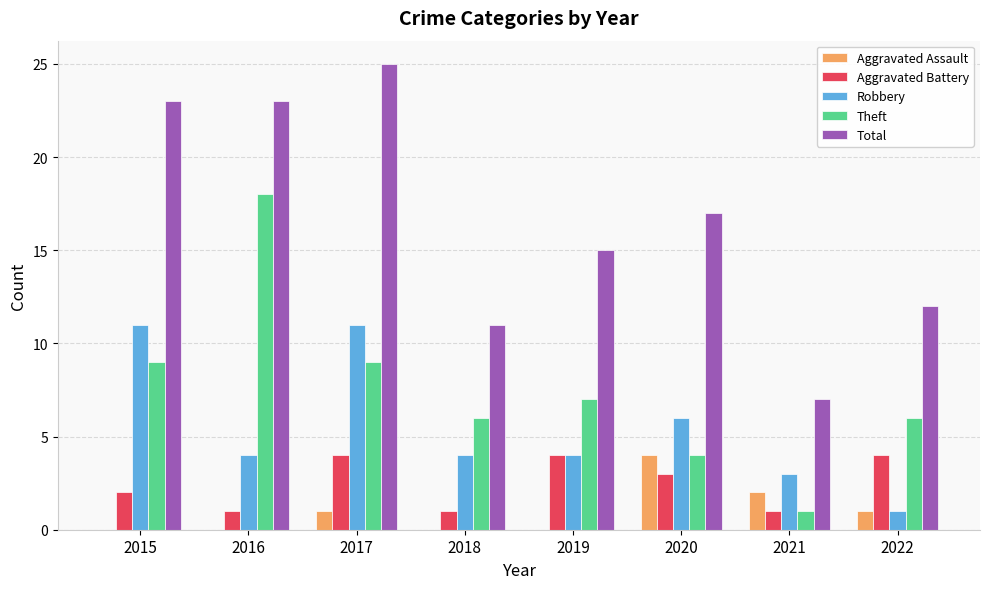

What is the approximate value of Aggravated Assault at 2020?

4